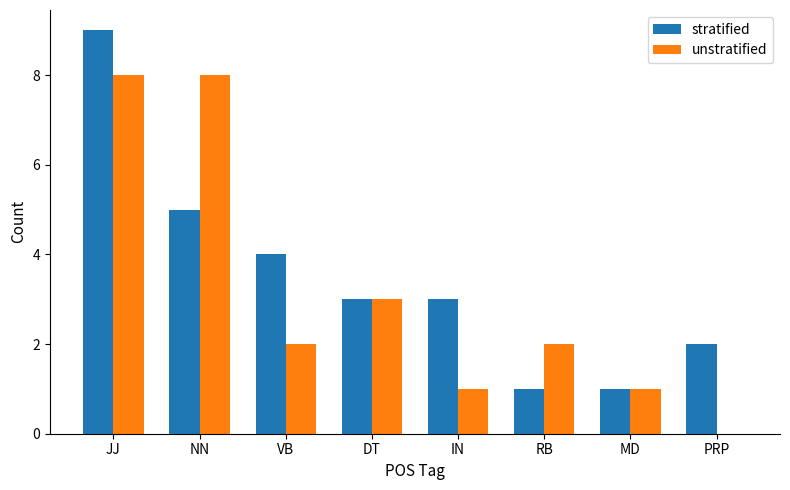

What is the average value of the stratified series?

4